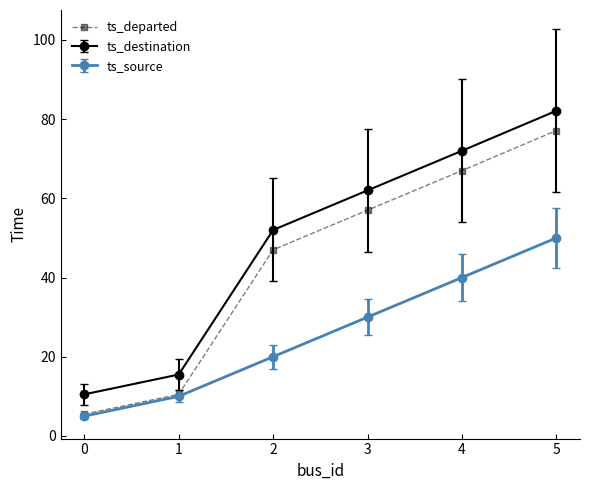

Rank the categories by ts_destination value from highest to lowest.

5, 4, 3, 2, 1, 0